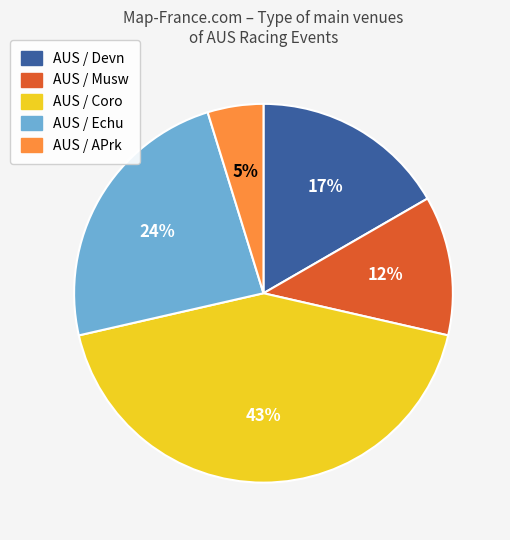

Rank the categories by value from lowest to highest.

AUS / APrk, AUS / Musw, AUS / Devn, AUS / Echu, AUS / Coro